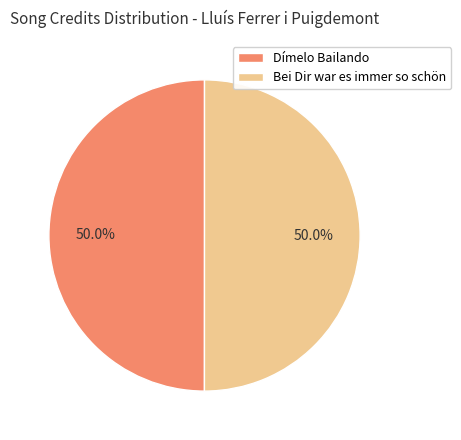

How many slices are in this pie chart?

2